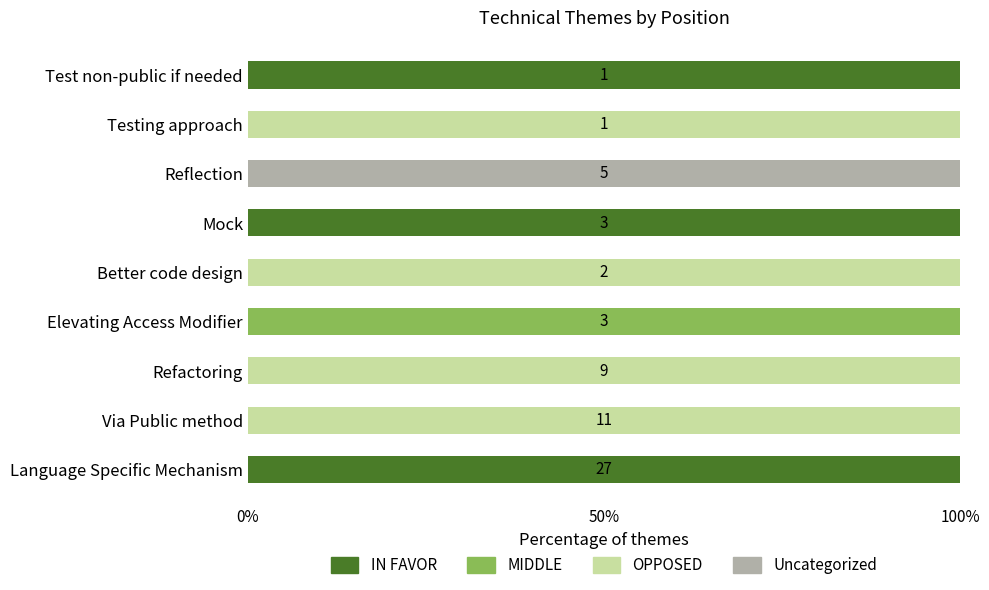

What is the highest value of the IN FAVOR series?

100